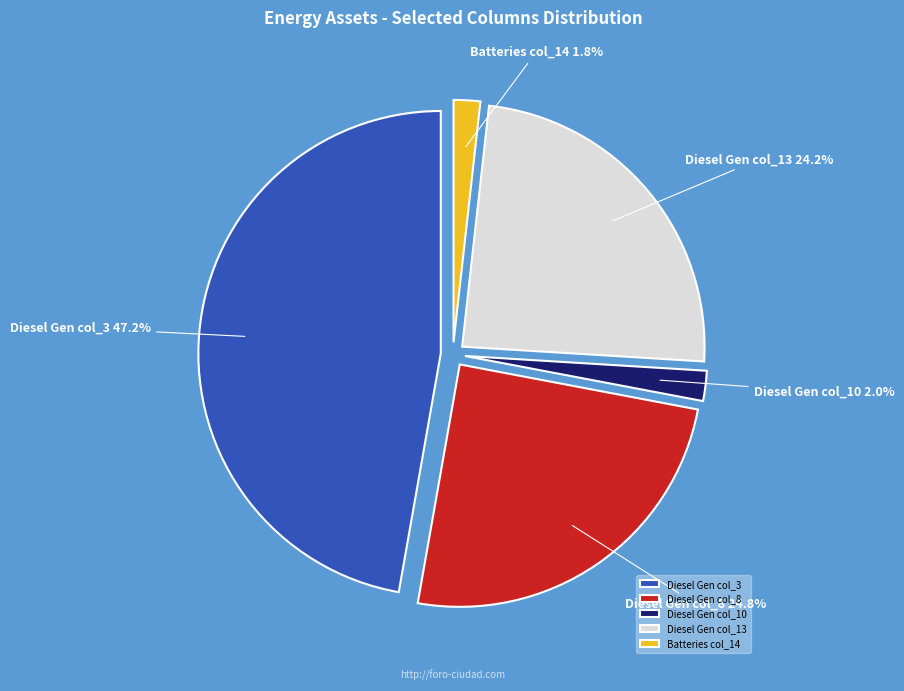

The Diesel Generator (col_13) slice represents 24% of the pie. True or false?

True